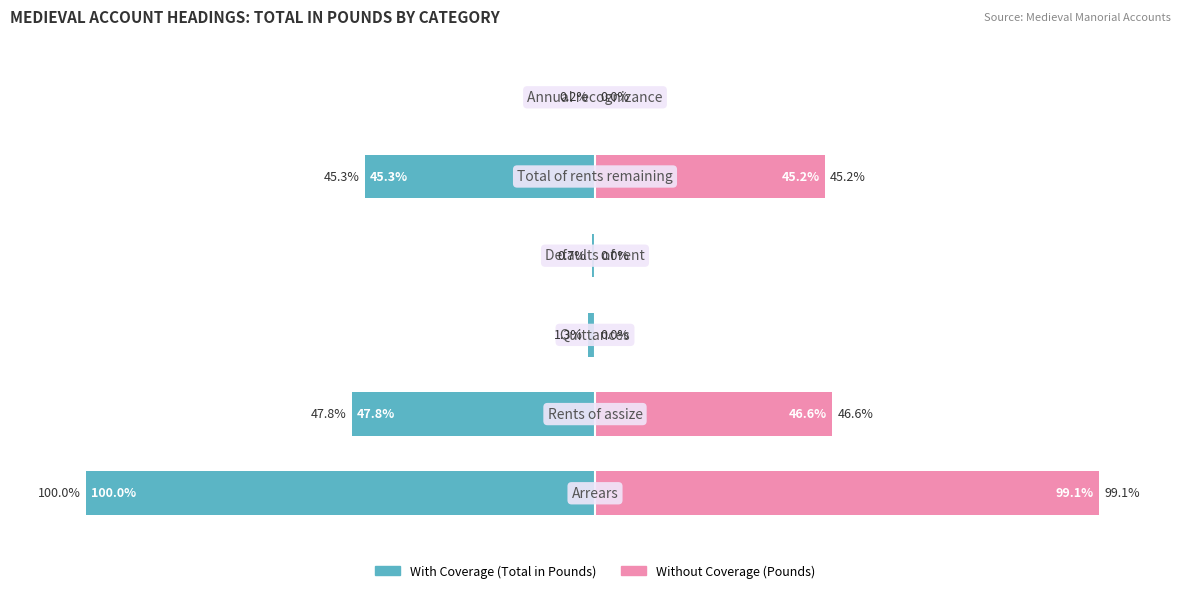

The With Coverage series shows -0.9 at 3. True or false?

False